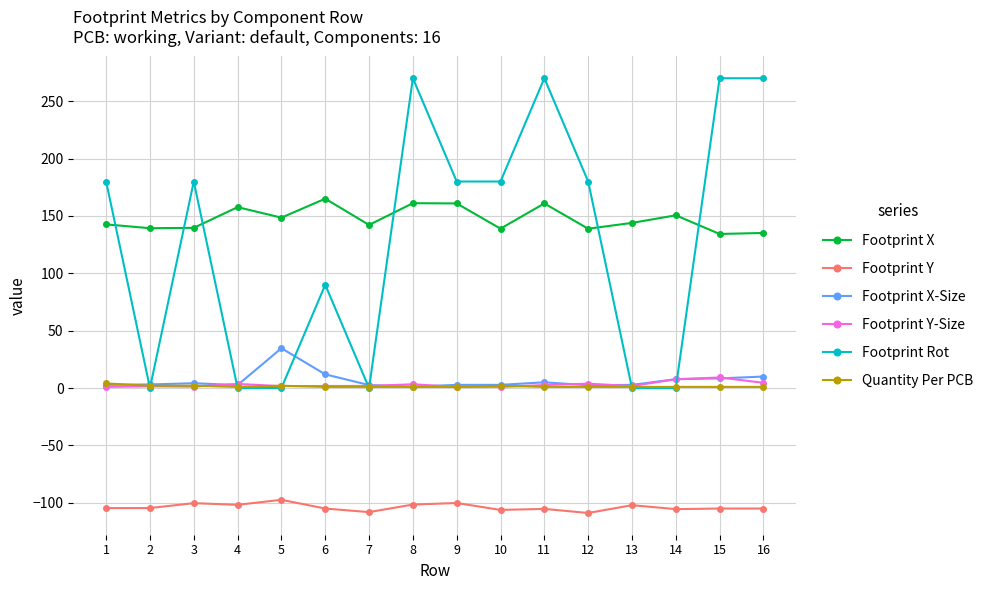

The Footprint Y series shows -104.6 at 2. True or false?

True